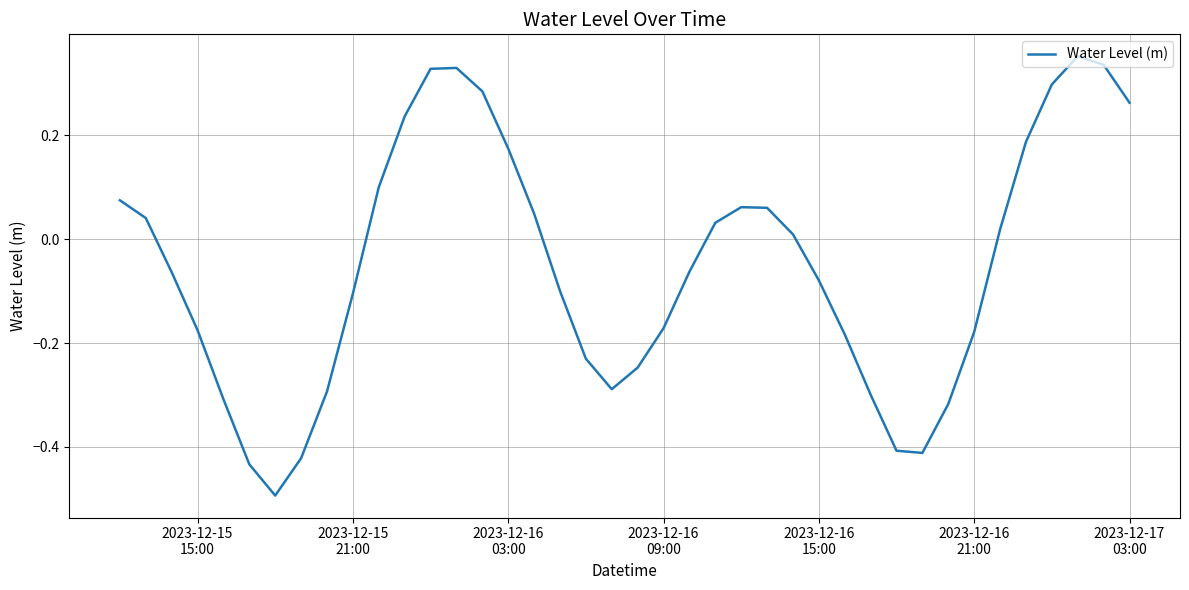

Is this an area chart (filled region under the line)?

No